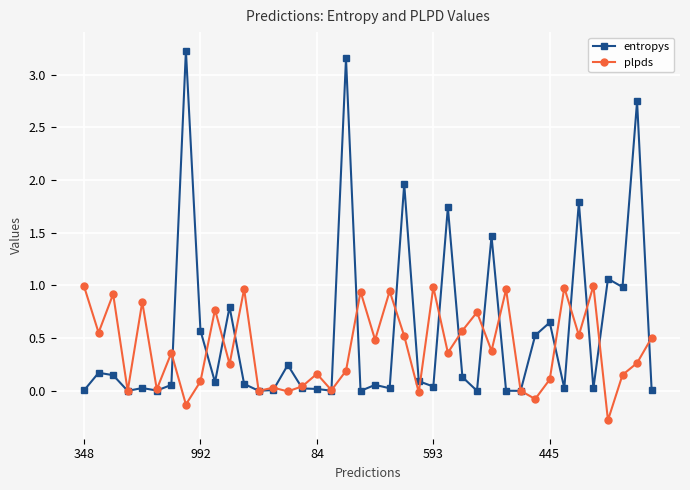

How many distinct data groups are displayed?

2